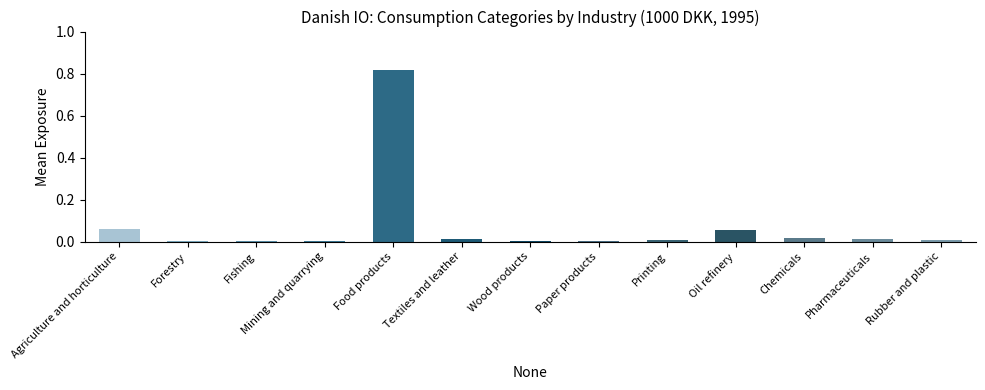

The value at Fishing is 0.0. True or false?

True